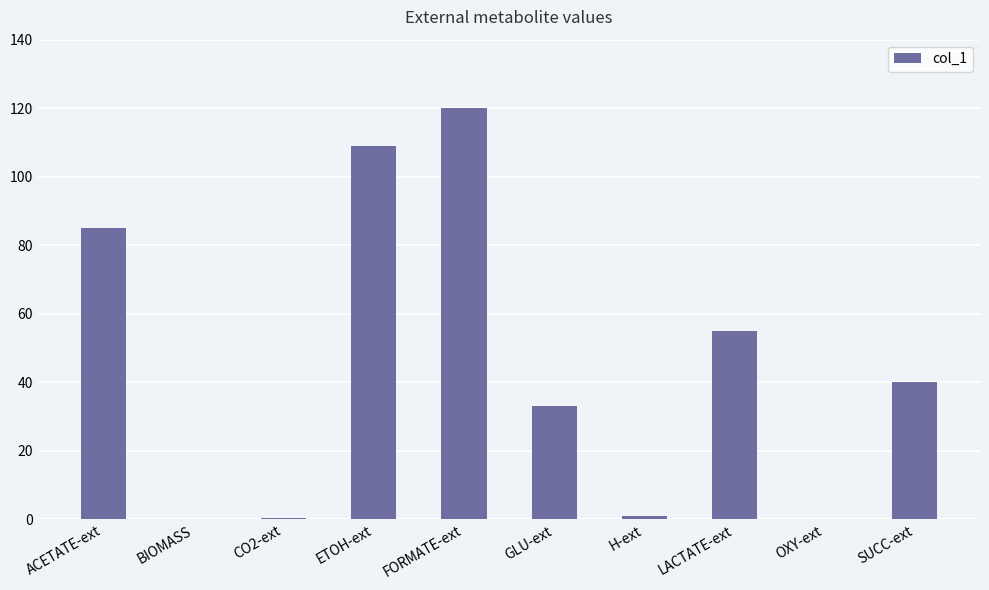

At which label is the value closest to 60?

LACTATE-ext